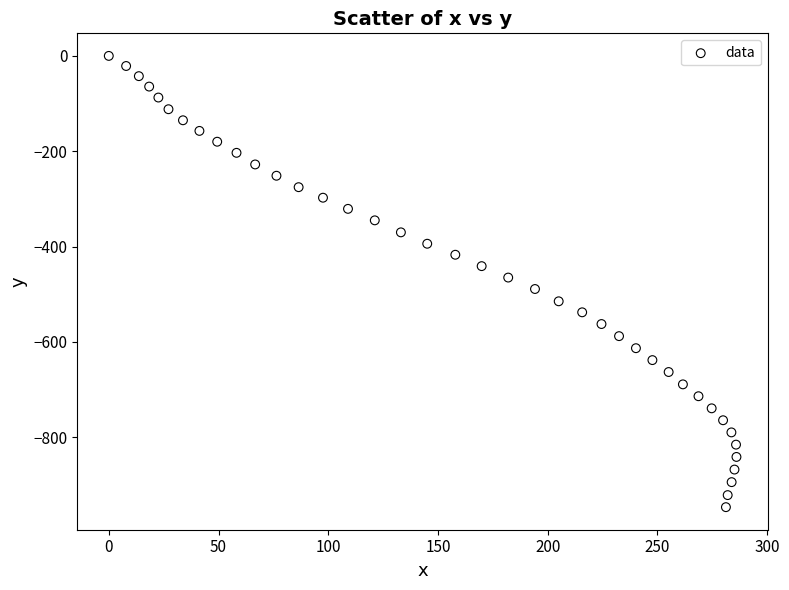

What is the range of Y values (max minus min)?

947.0